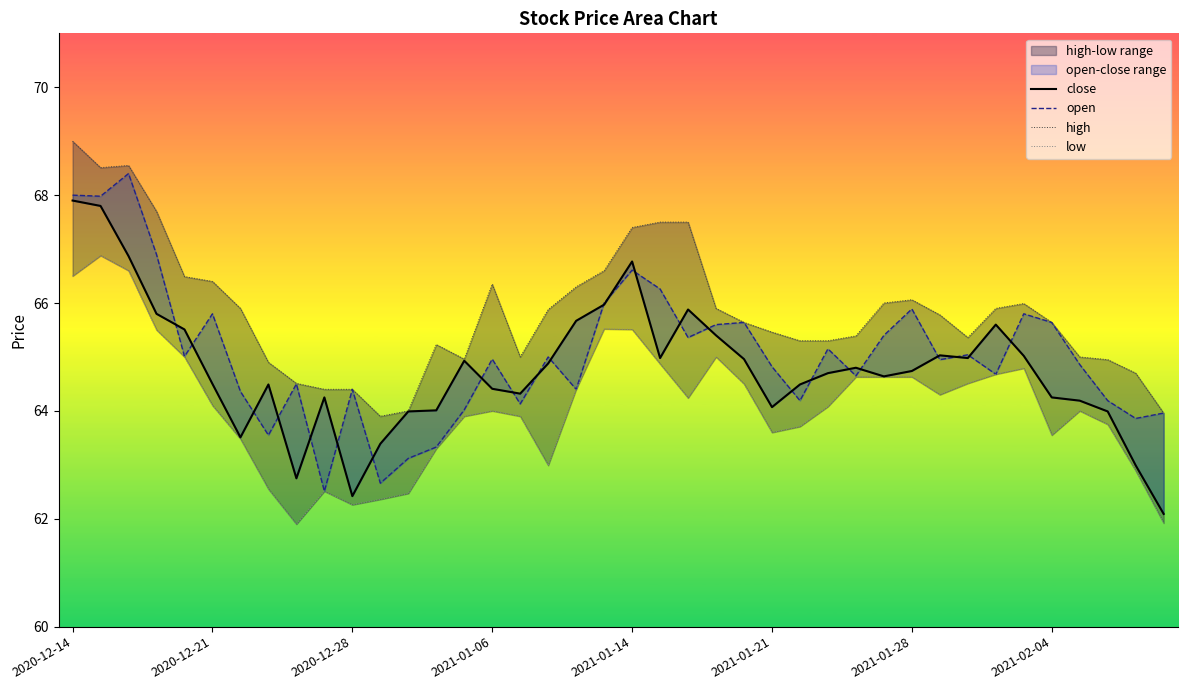

What is the difference between the highest and lowest values at 32?

0.8